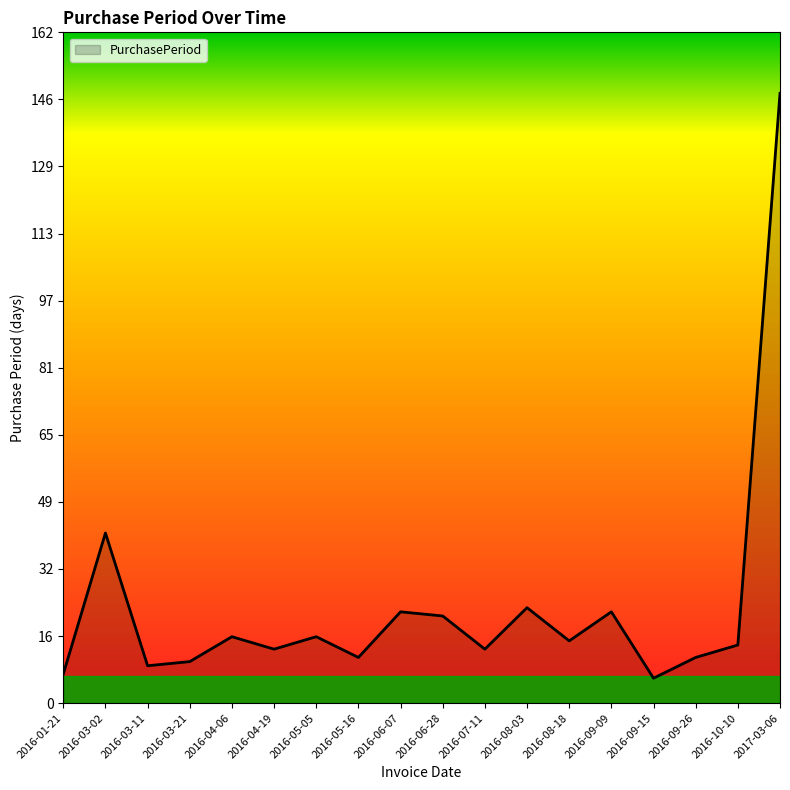

What is the difference between the second highest and second lowest values?

34